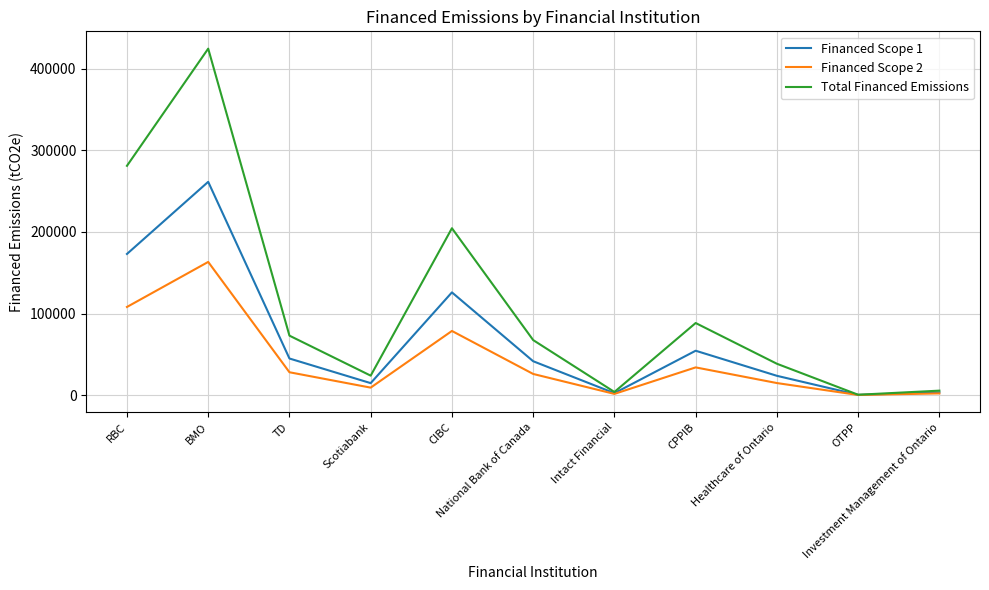

What is the smallest value displayed?

170.2